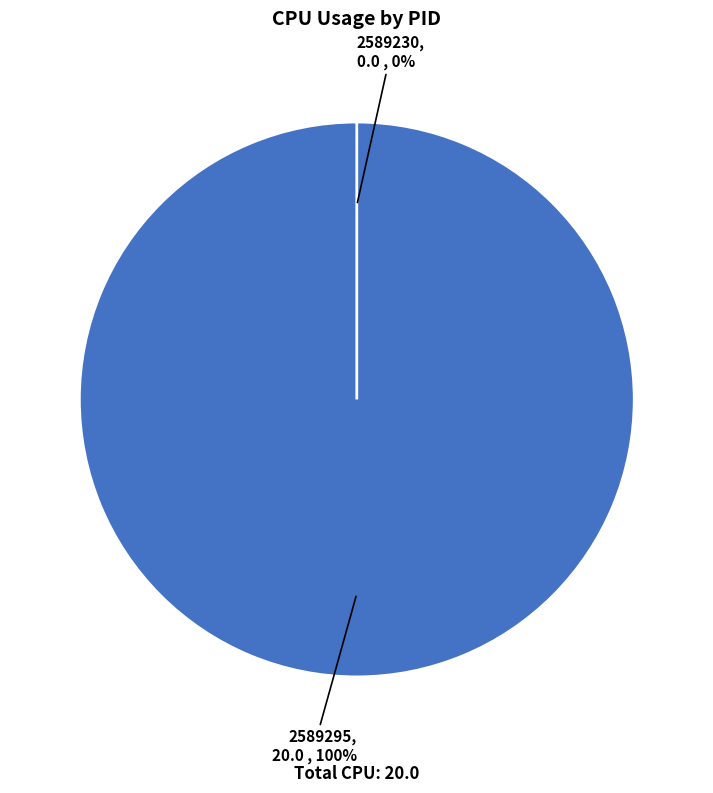

What percentage do 2589295 and 2589230 together represent?

100.0%